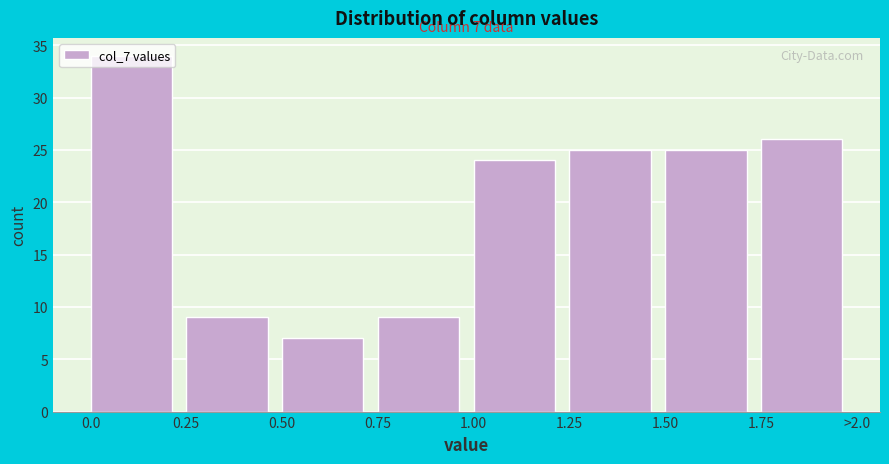

Which has a higher value, 0.75 or 1.00?

1.00